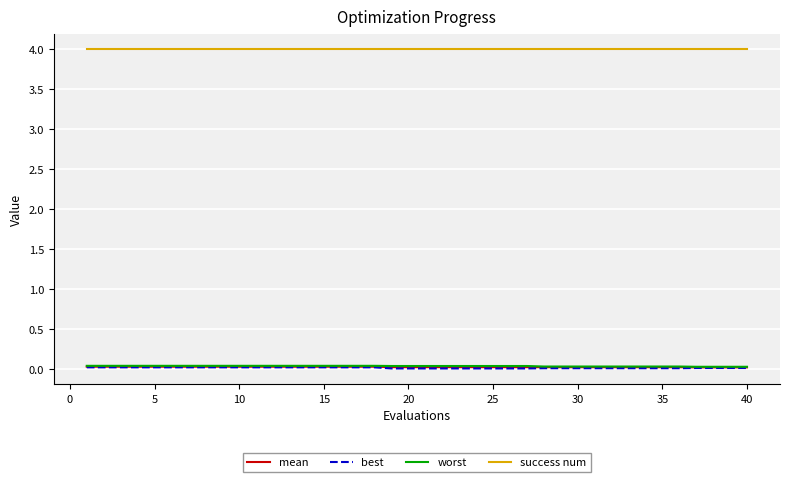

True or false: success num and best cross at least once.

False